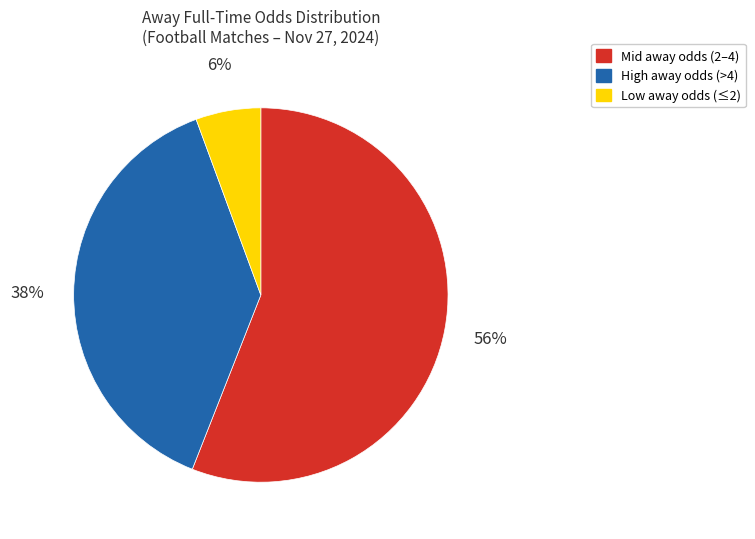

What percentage is the High away odds (>4) slice, to the nearest percent?

38%